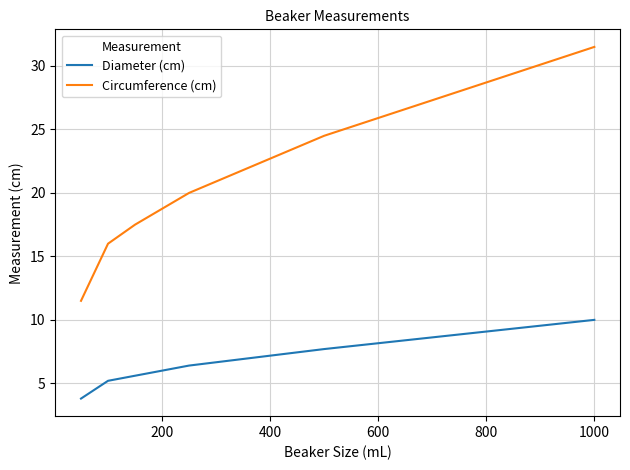

What is the difference between the second highest and second lowest values in the Diameter (cm) series?

2.5